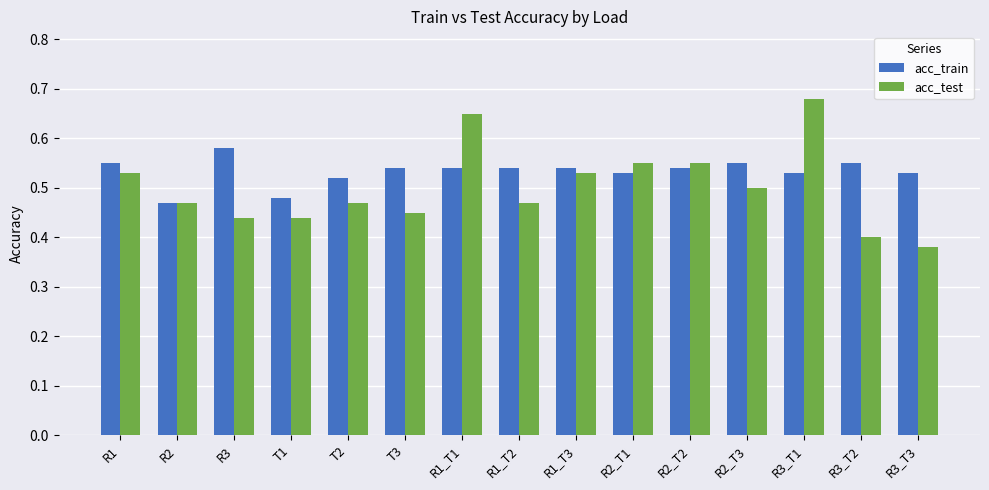

Is it true that acc_test equals 0.2 at R2_T1?

False